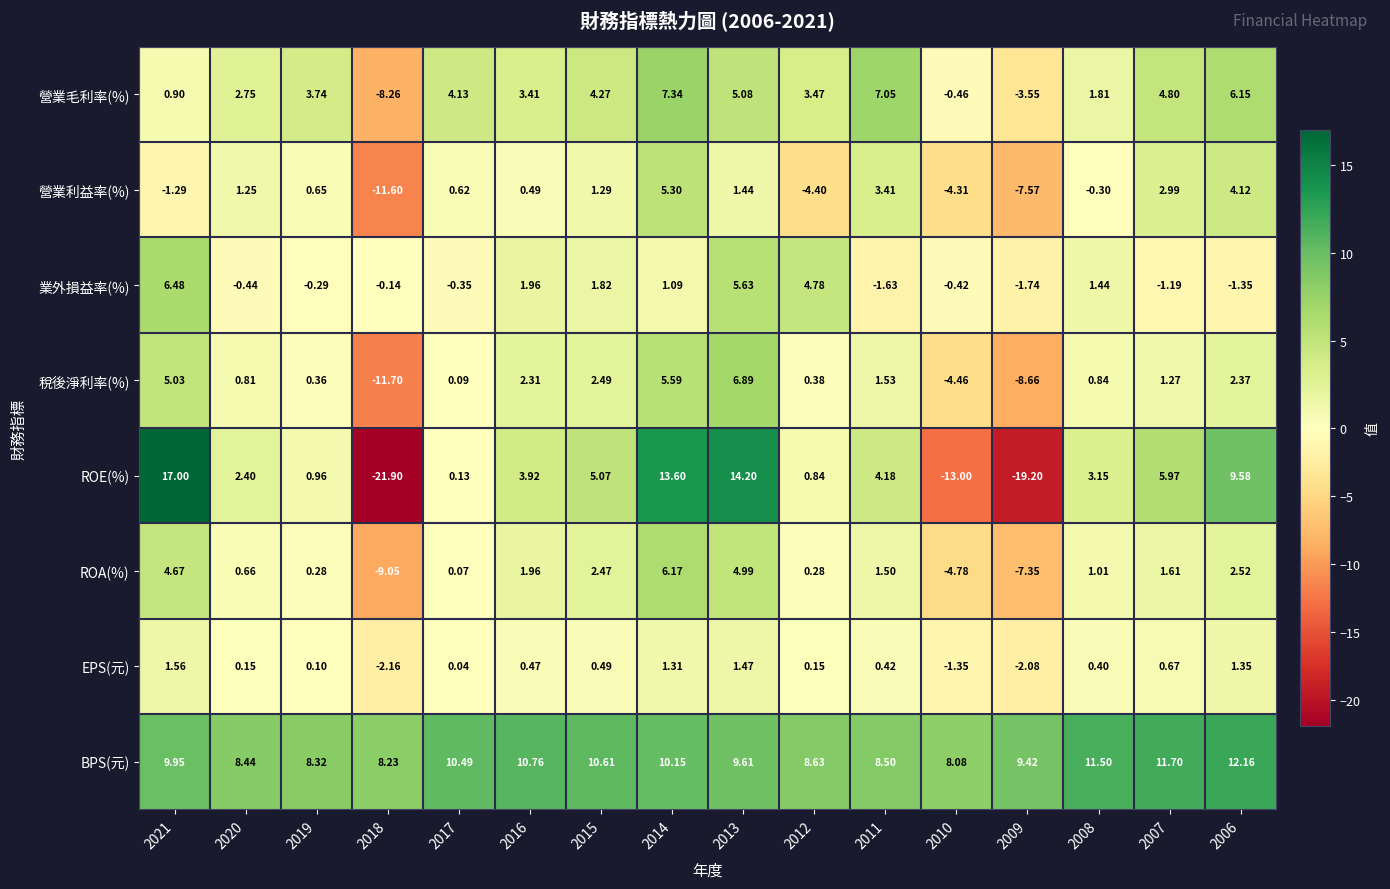

Is the value of 營業利益率(%) at 2010 greater than the value of BPS(元) at 2019?

No